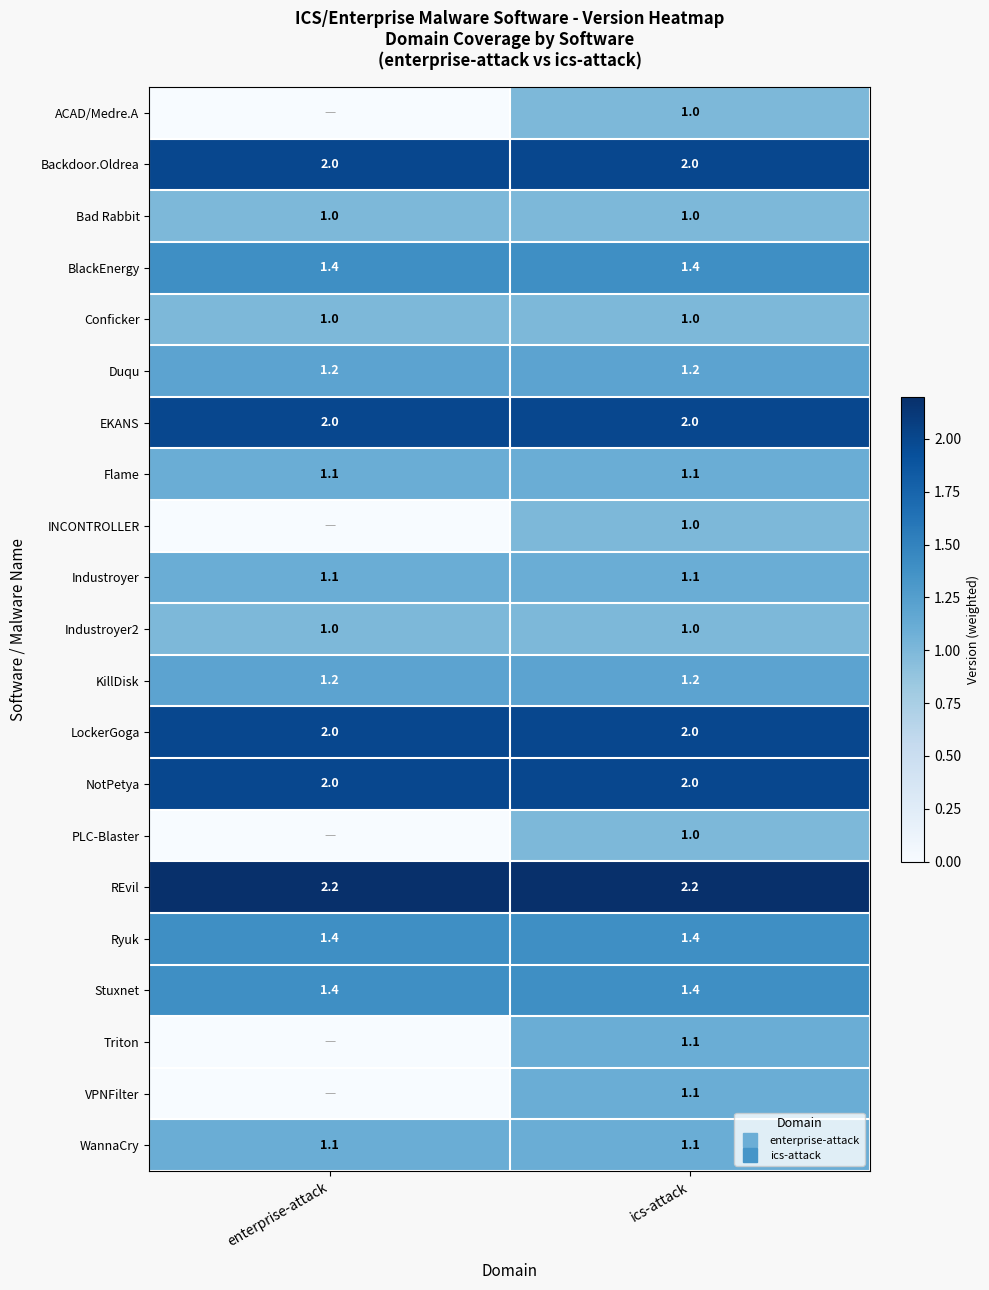

The WannaCry series shows 1.1 at enterprise-attack. True or false?

True